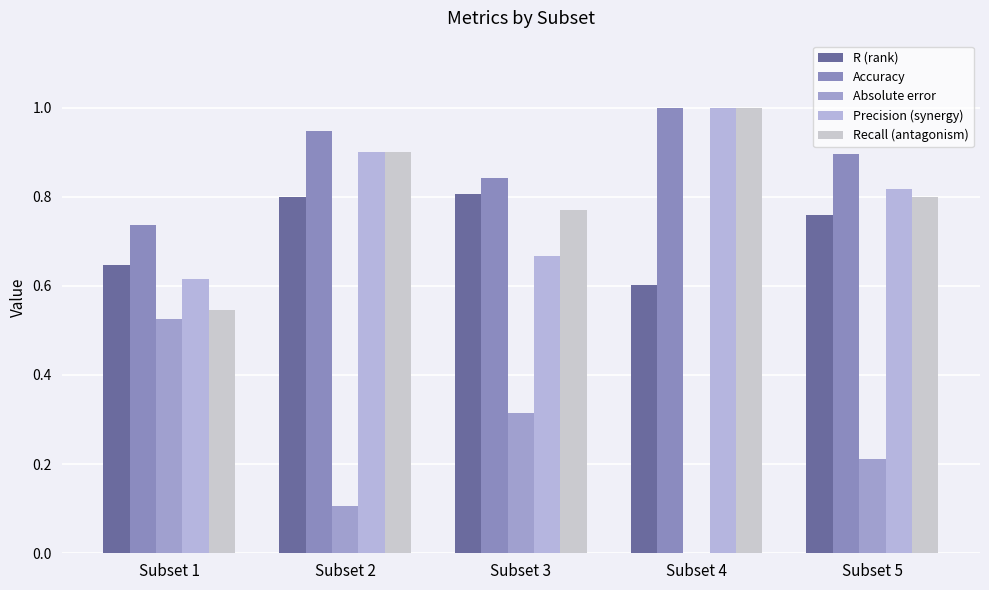

Which series has the largest total across all categories?

Accuracy